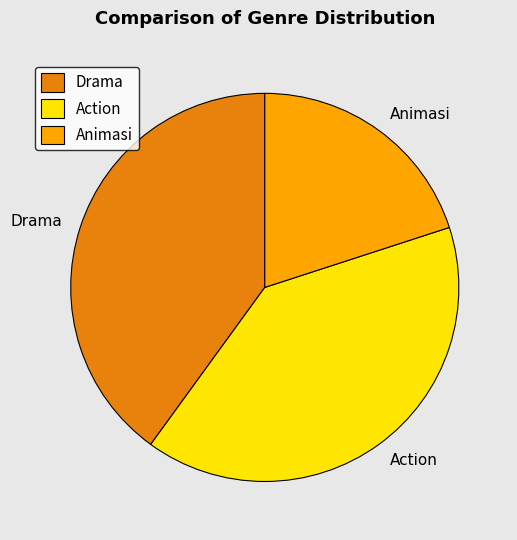

Which category has the smallest portion of the pie?

Animasi